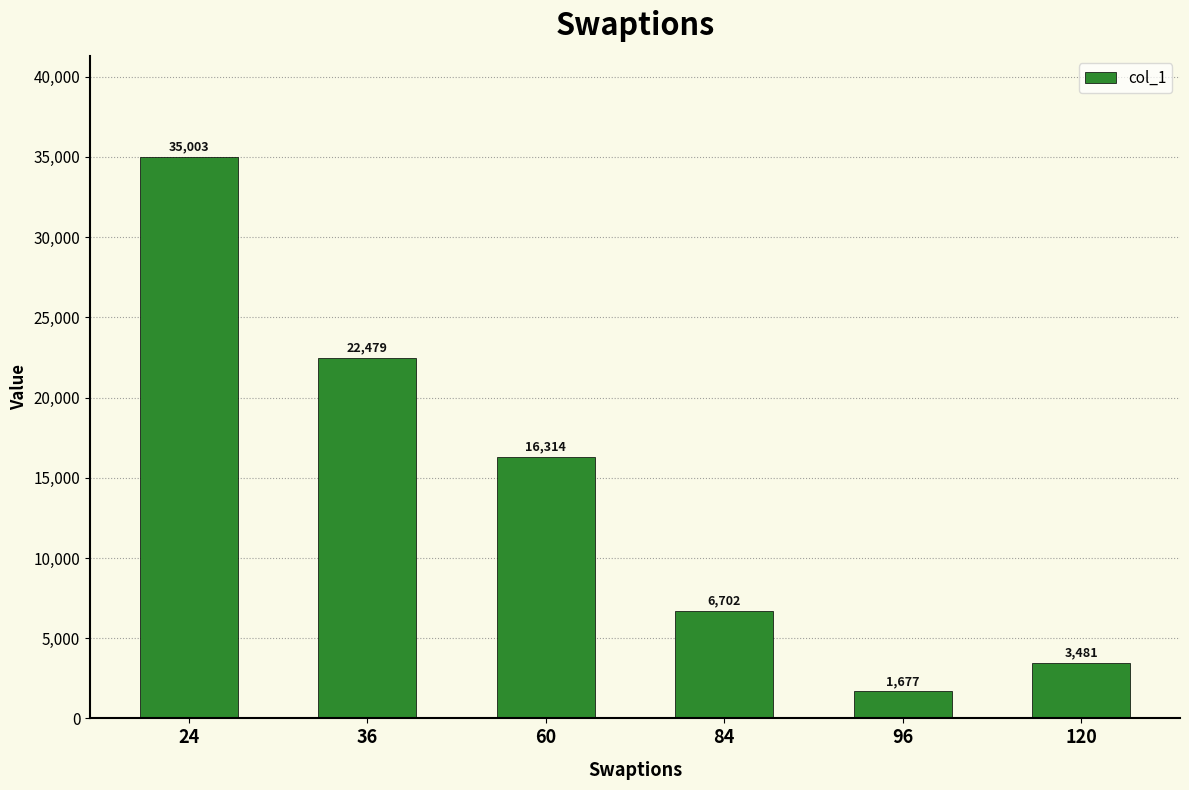

At which category does the chart reach its peak across all series?

24